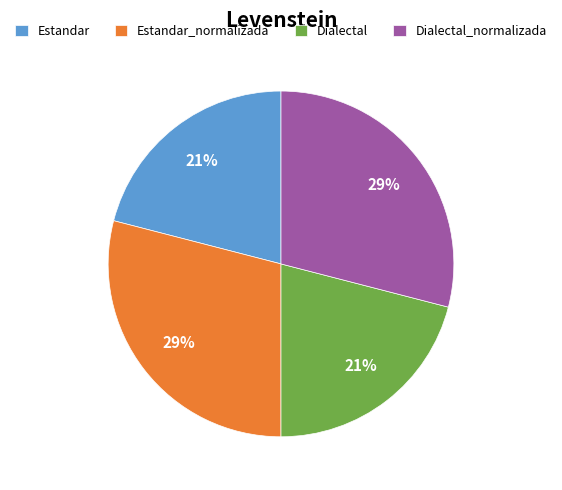

To the nearest percent, what is the difference between the largest and smallest slice percentages?

8%